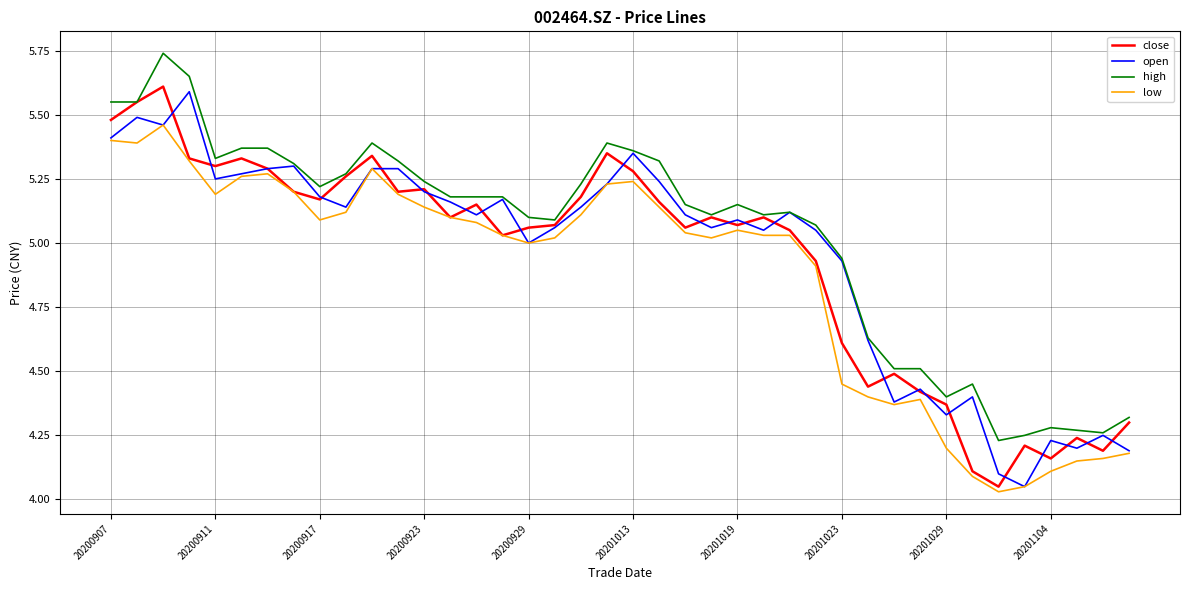

True or false: low and high intersect in this chart.

False